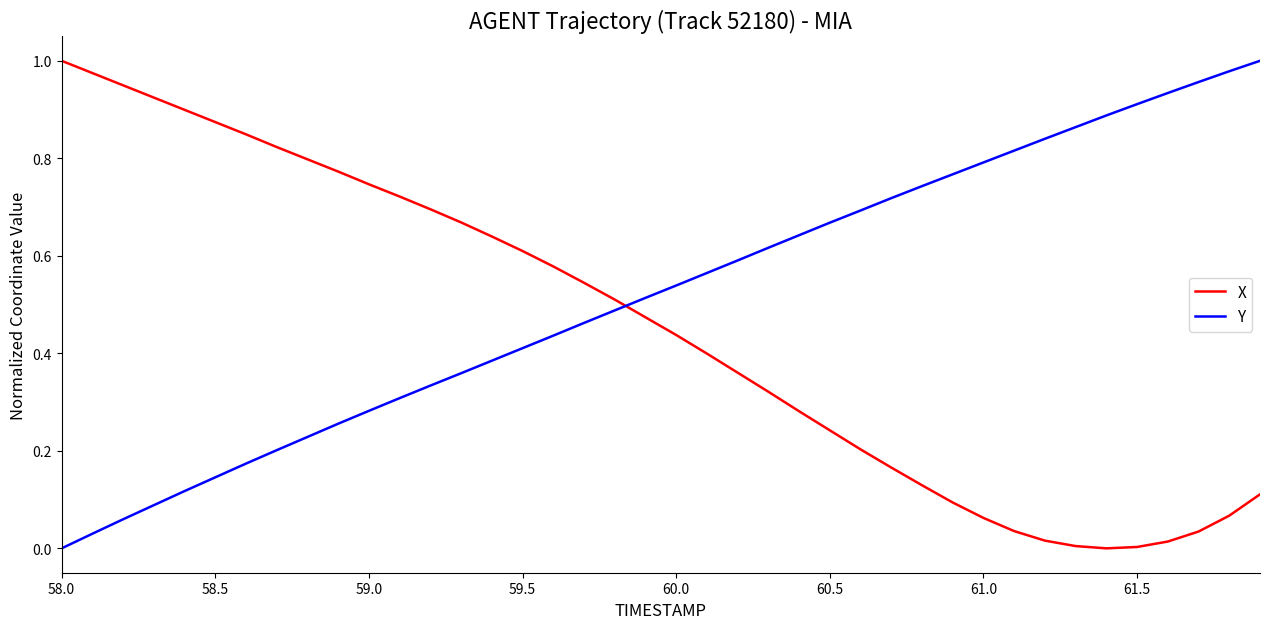

Which series ends up on top after the final intersection of X and Y?

Y